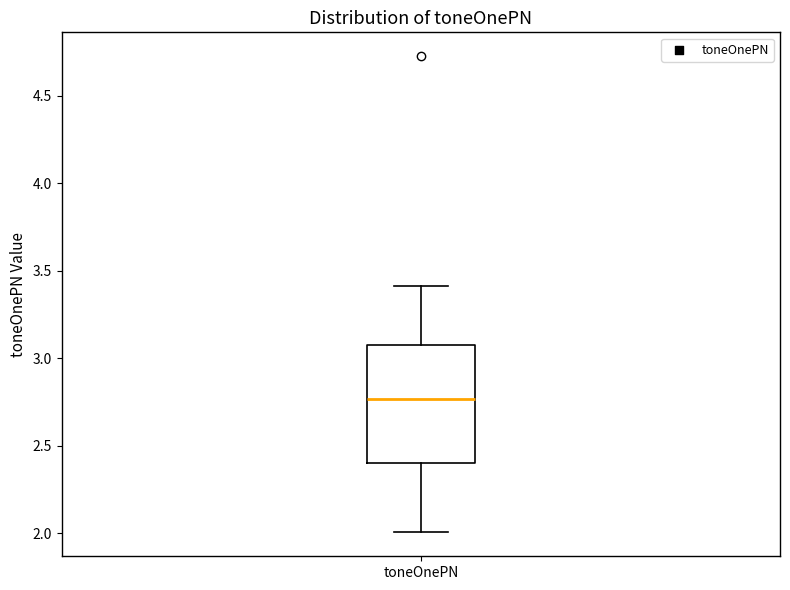

Transcribe this box plot: give where the median line is, the range the box spans, and where the two whiskers end, as read against the y-axis. The values are not printed on the chart, so give them approximately, as read against the axis.

median 2.75, box 2.40 to 3.05, whiskers 2.00 to 3.40